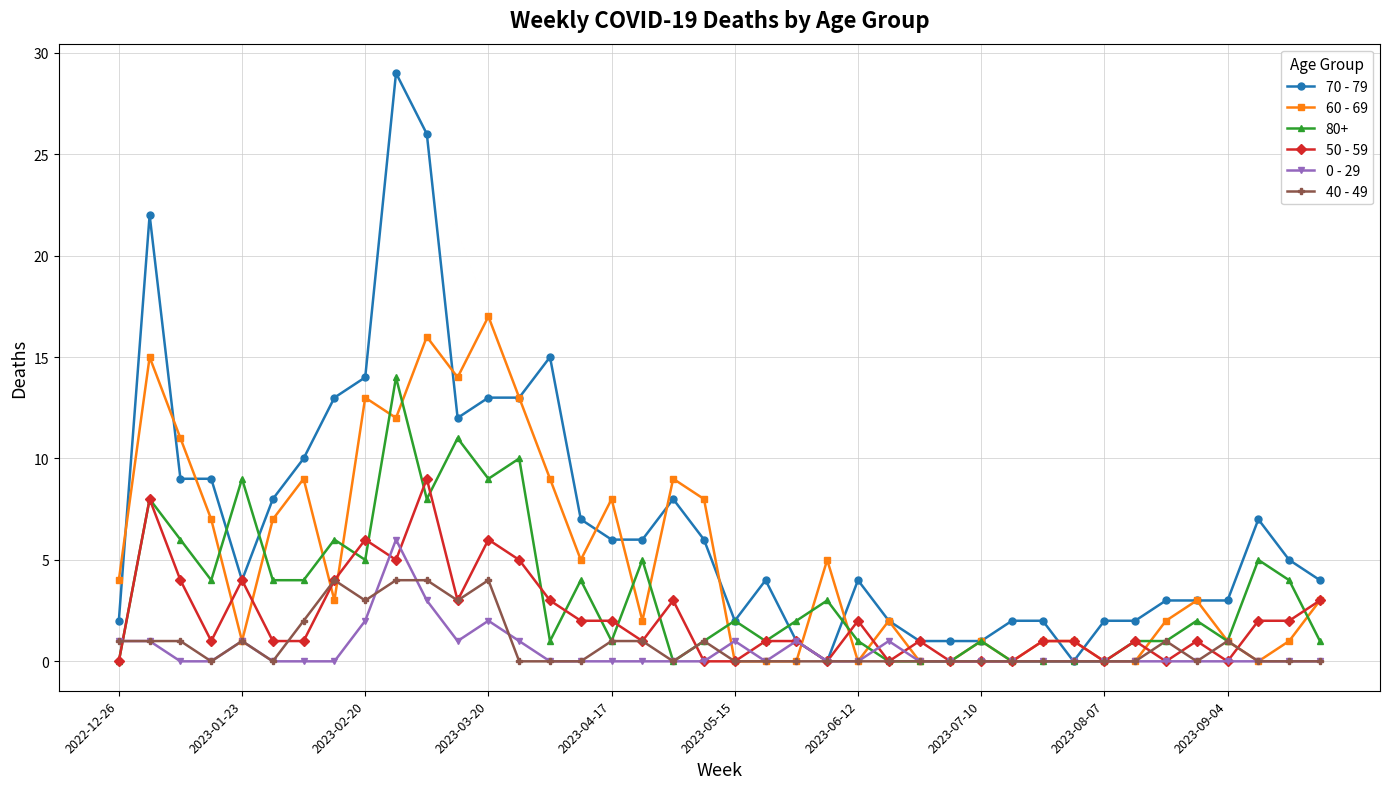

What are all the series names shown in the legend?

70 - 79, 60 - 69, 80+, 50 - 59, 0 - 29, 40 - 49